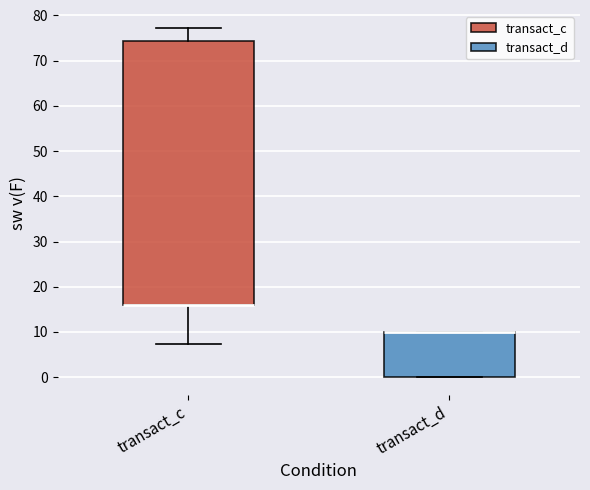

Reading left to right, transcribe this box plot: for each box, give where its median line is, the range the box spans, and where its two whiskers end, as read against the y-axis. The values are not printed on the chart, so give them approximately, as read against the axis.

transact_c: median 16 (drawn on the box's lower edge), box 16 to 74, whiskers 7 to 77
transact_d: median 10 (drawn on the box's upper edge), box 0 to 10, whiskers 0 to 10